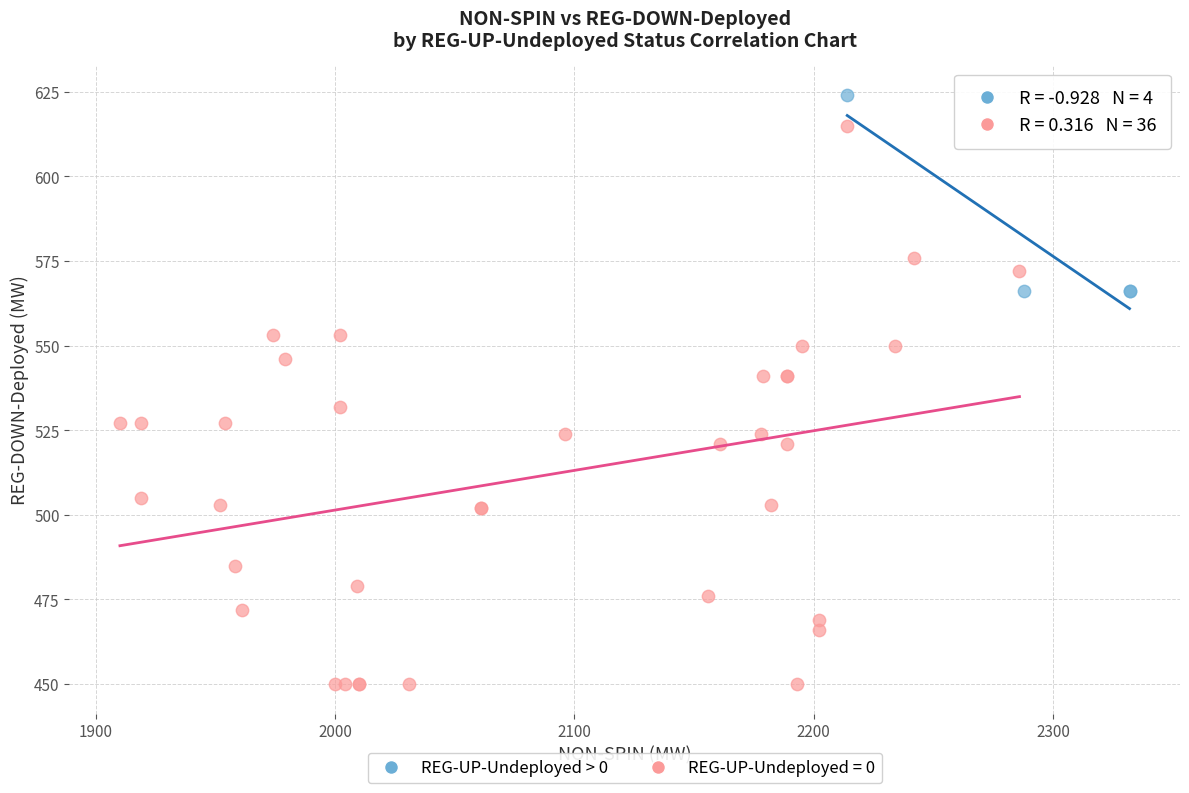

Which series reaches the maximum Y coordinate?

REG-UP-Undeployed > 0